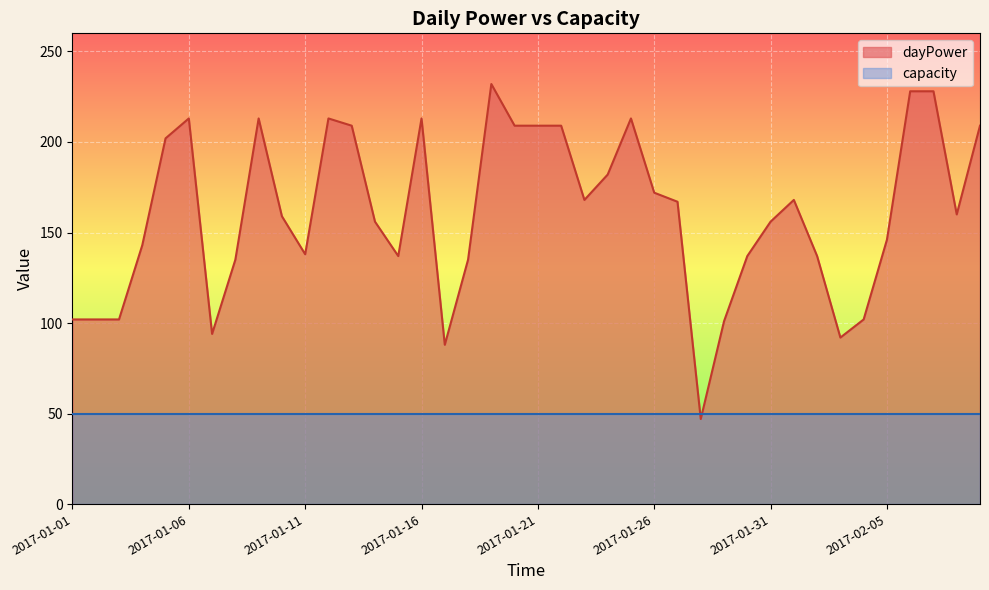

Reading right to left, extract all data points from this chart.

2017-02-09=209	2017-02-08=160	2017-02-07=228	2017-02-06=228	2017-02-05=146	2017-02-04=102	2017-02-03=92	2017-02-02=137	2017-02-01=168	2017-01-31=156	2017-01-30=137	2017-01-29=101	2017-01-28=47	2017-01-27=167	2017-01-26=172	2017-01-25=213	2017-01-24=182	2017-01-23=168	2017-01-22=209	2017-01-21=209	2017-01-20=209	2017-01-19=232	2017-01-18=135	2017-01-17=88	2017-01-16=213	2017-01-15=137	2017-01-14=156	2017-01-13=209	2017-01-12=213	2017-01-11=138	2017-01-10=159	2017-01-09=213	2017-01-08=135	2017-01-07=94	2017-01-06=213	2017-01-05=202	2017-01-04=143	2017-01-03=102	2017-01-02=102	2017-01-01=102